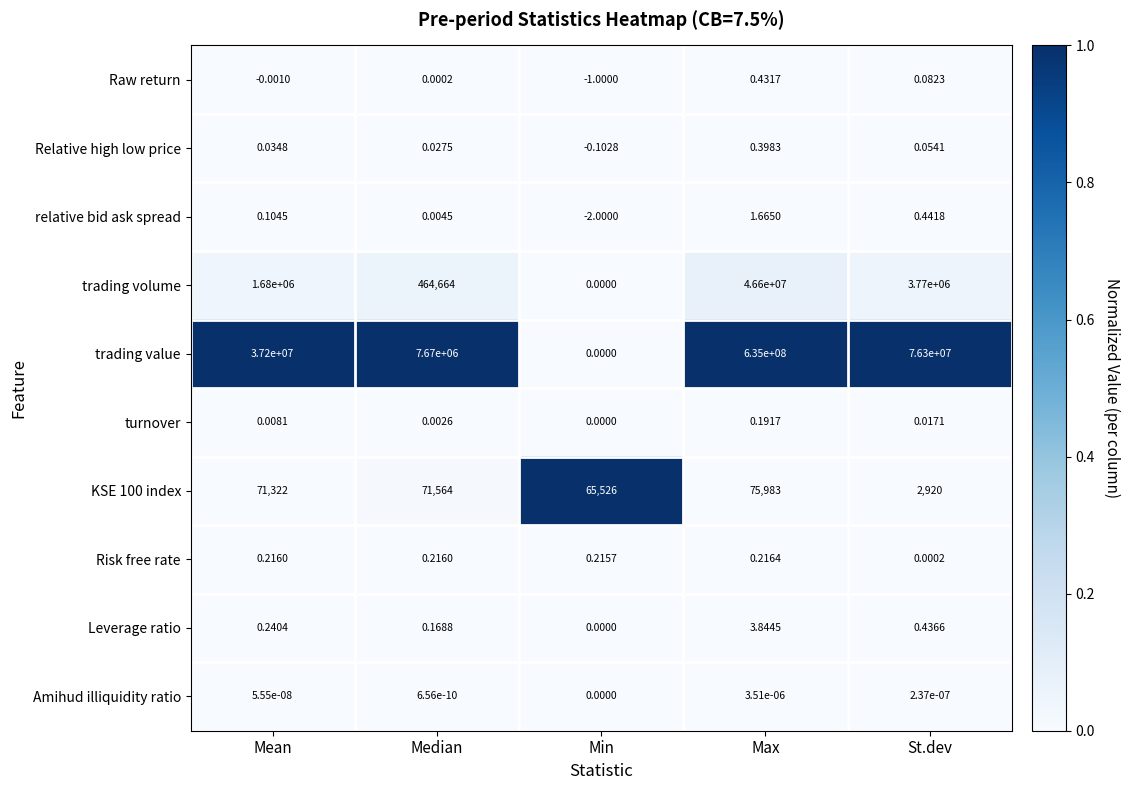

At which category is the sum across all series the highest?

Max